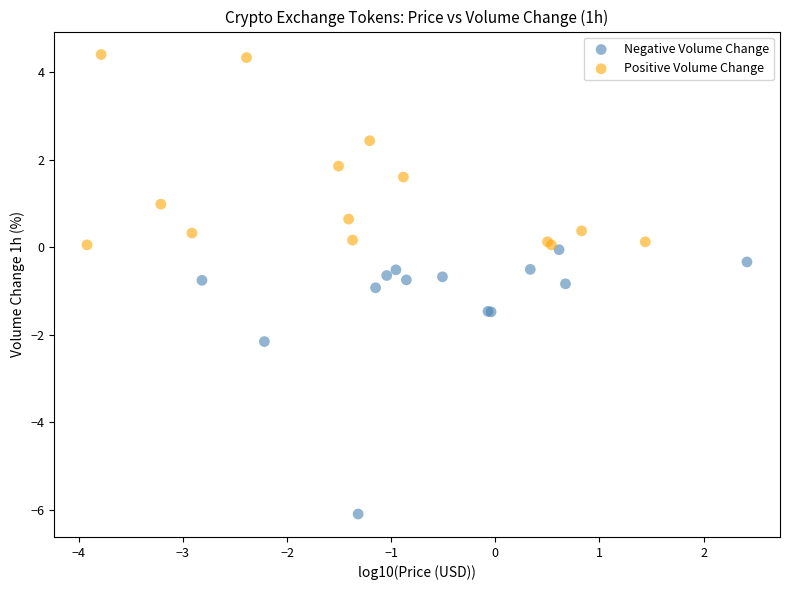

Which series contains the highest Y value?

Positive Volume Change